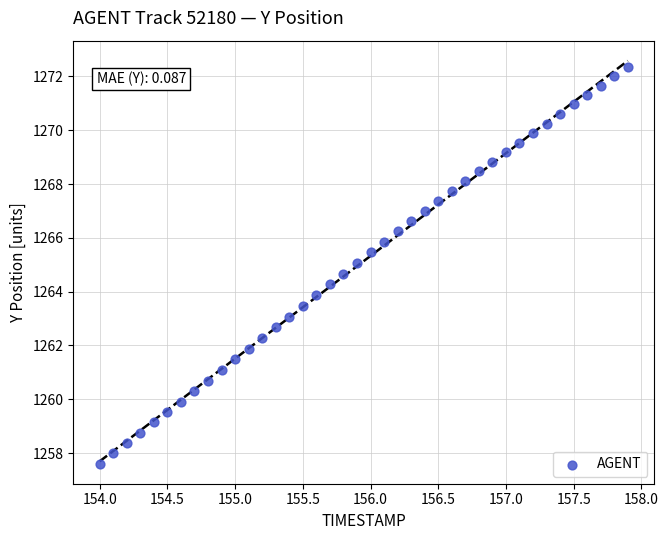

What is the range of X values (max minus min)?

3.9